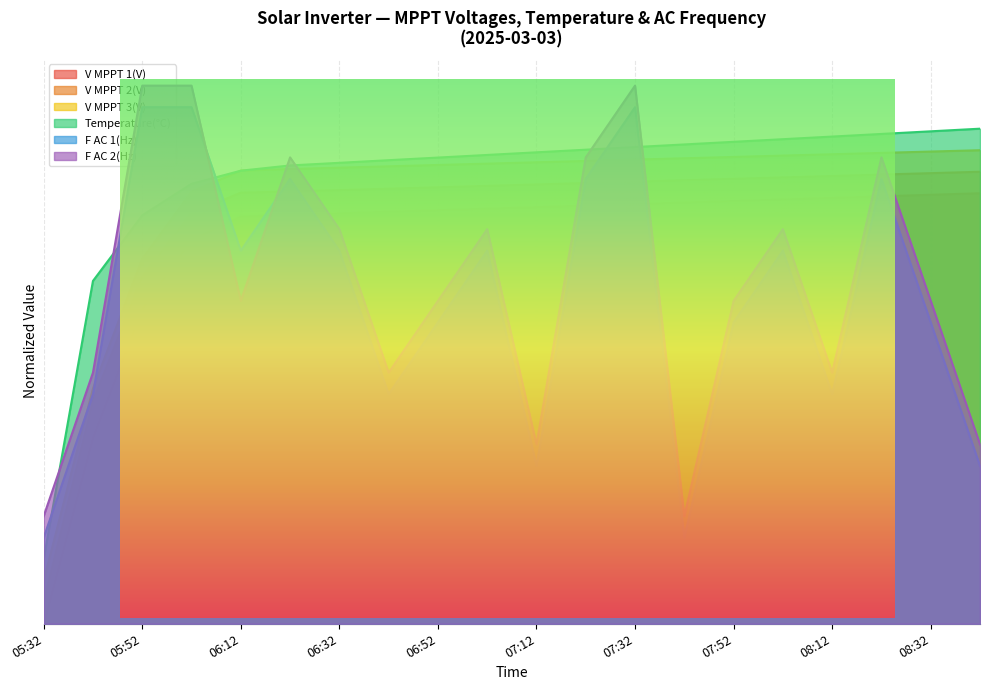

True or false: Temperature has a value of 0.3 at 05:42.

False